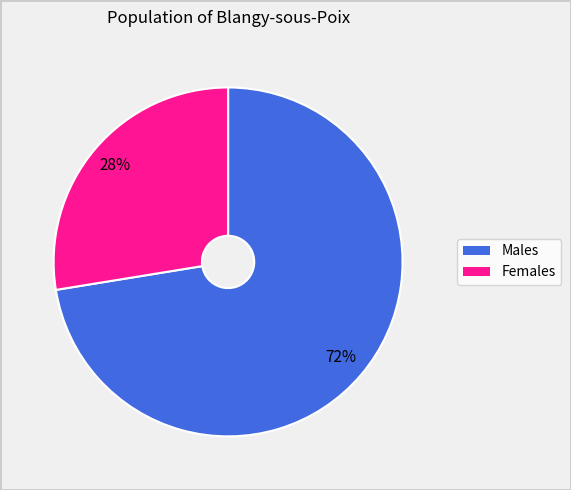

To the nearest percent, what is the average slice percentage?

50%